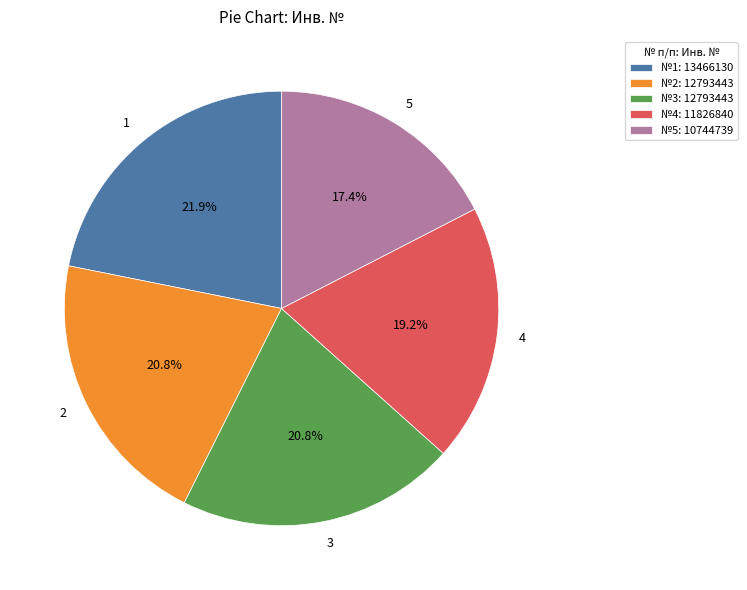

What is the largest slice in the pie chart?

1